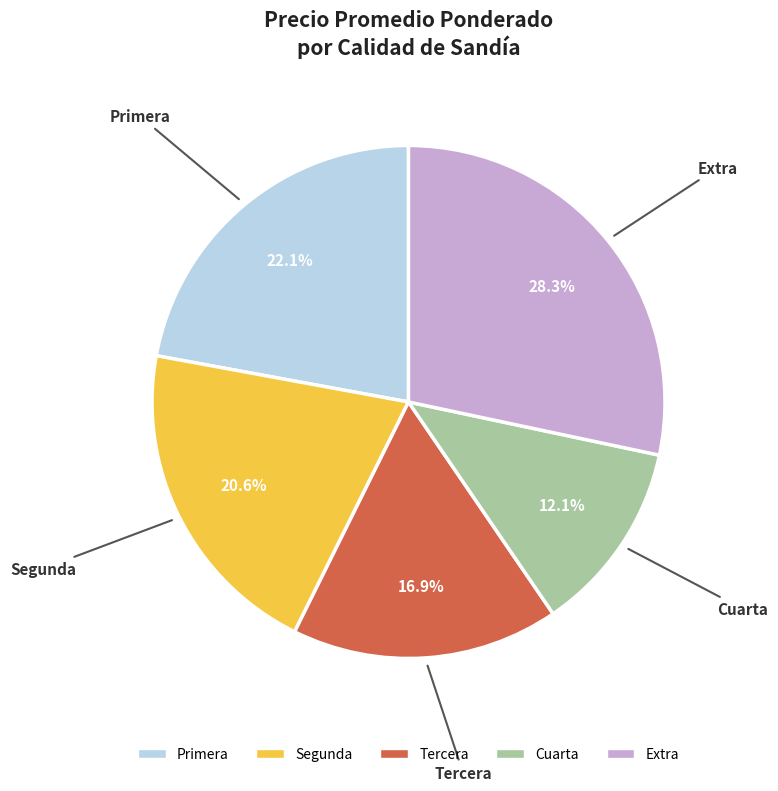

Is there a majority slice in this chart?

No